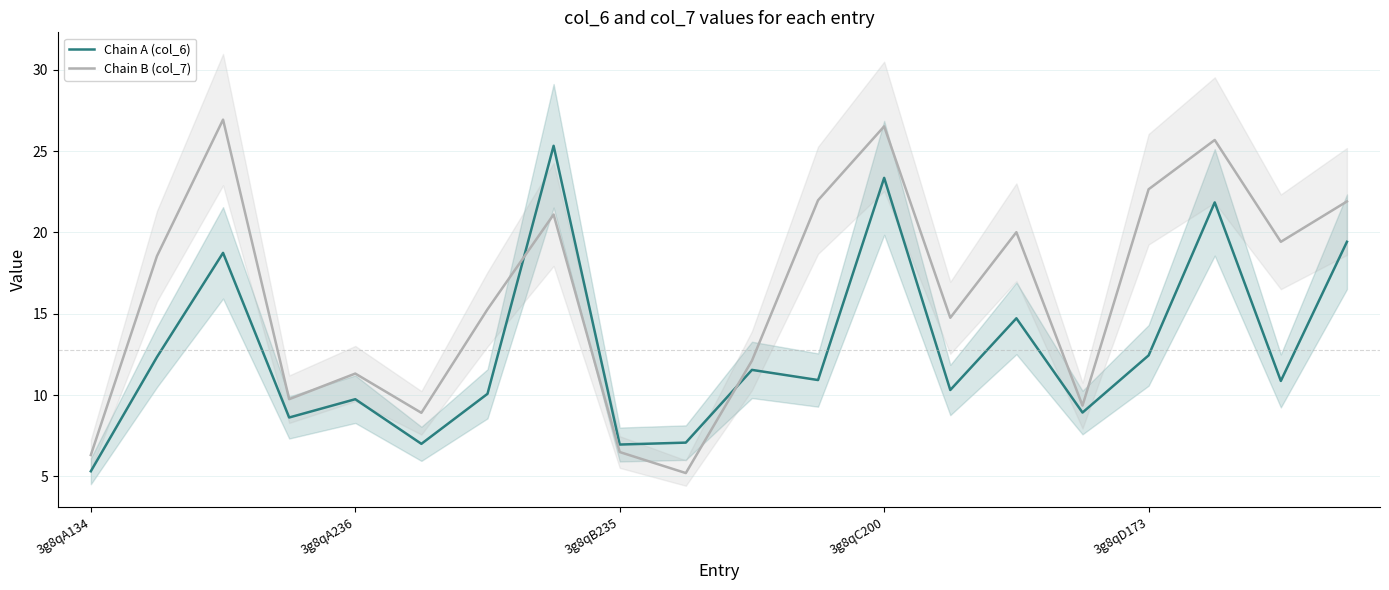

How many times do Chain A (col_6) and Chain B (col_7) cross each other?

2